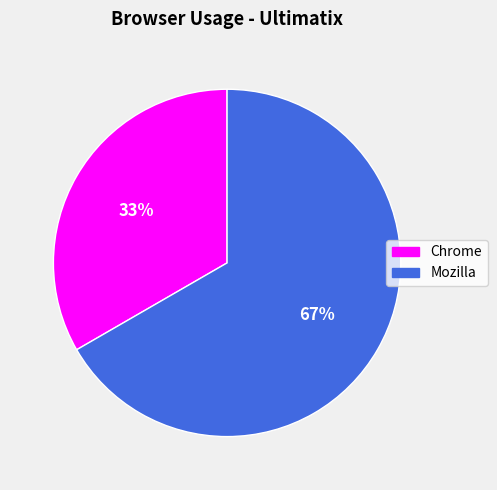

Which category has the biggest portion of the pie?

Mozilla